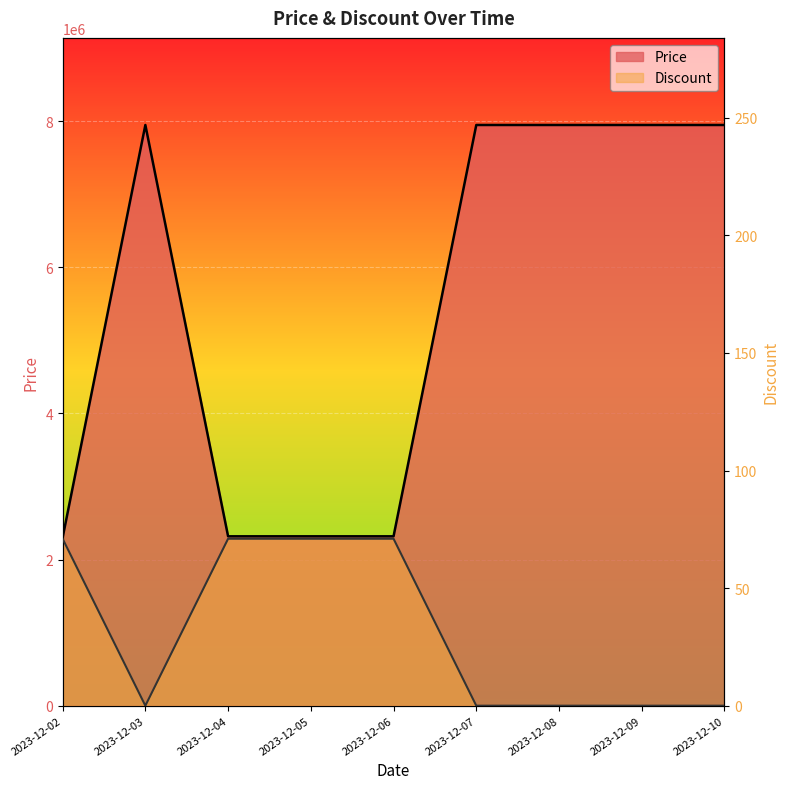

Does the chart display data point markers on the line(s)?

No